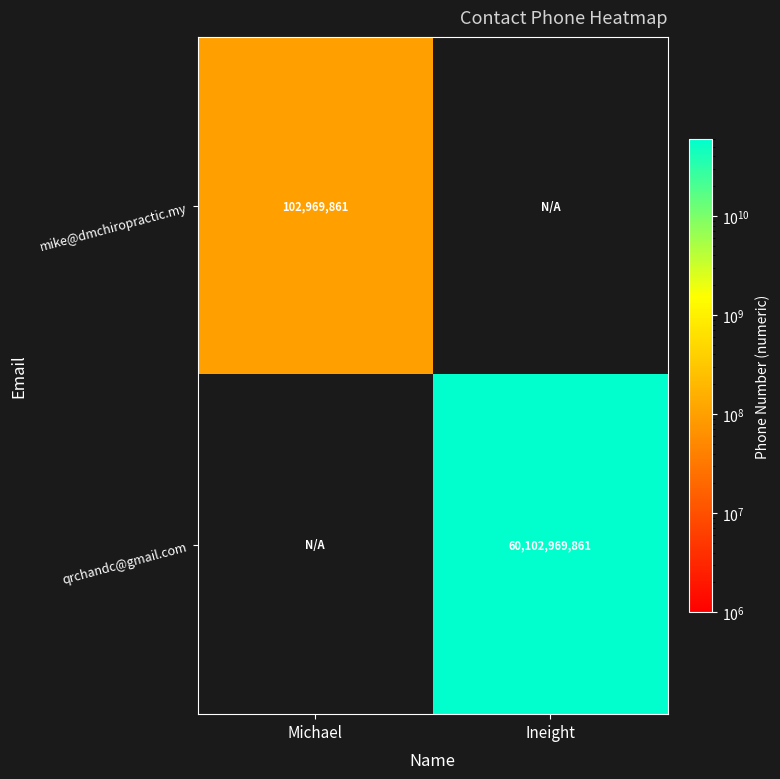

The mike@dmchiropractic.my series shows 102969861 at Michael. True or false?

True